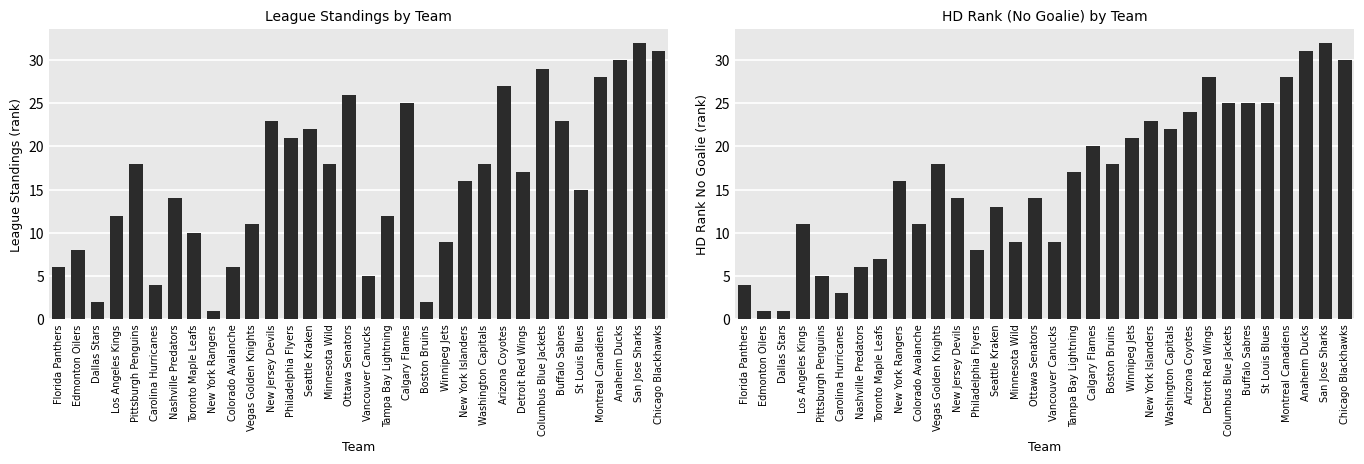

Which series has the largest total across all categories?

League Standings